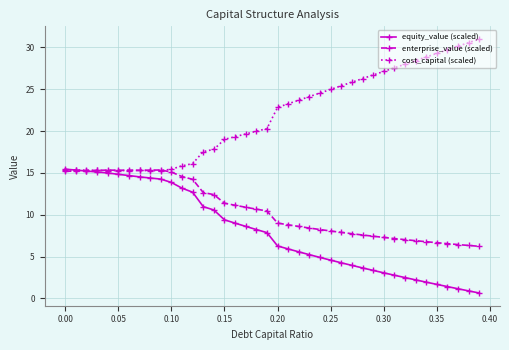

At how many categories does at least one series exceed 17?

27